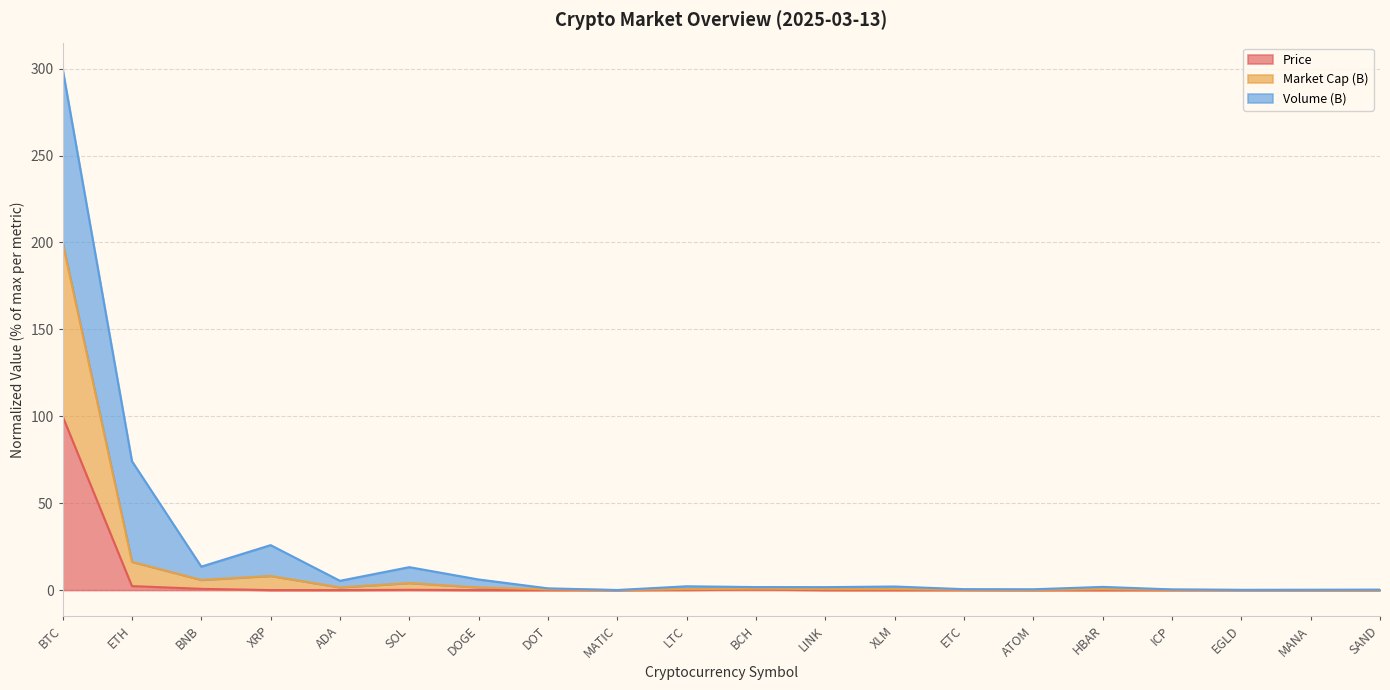

At which category does Price reach its first local valley?

ADA